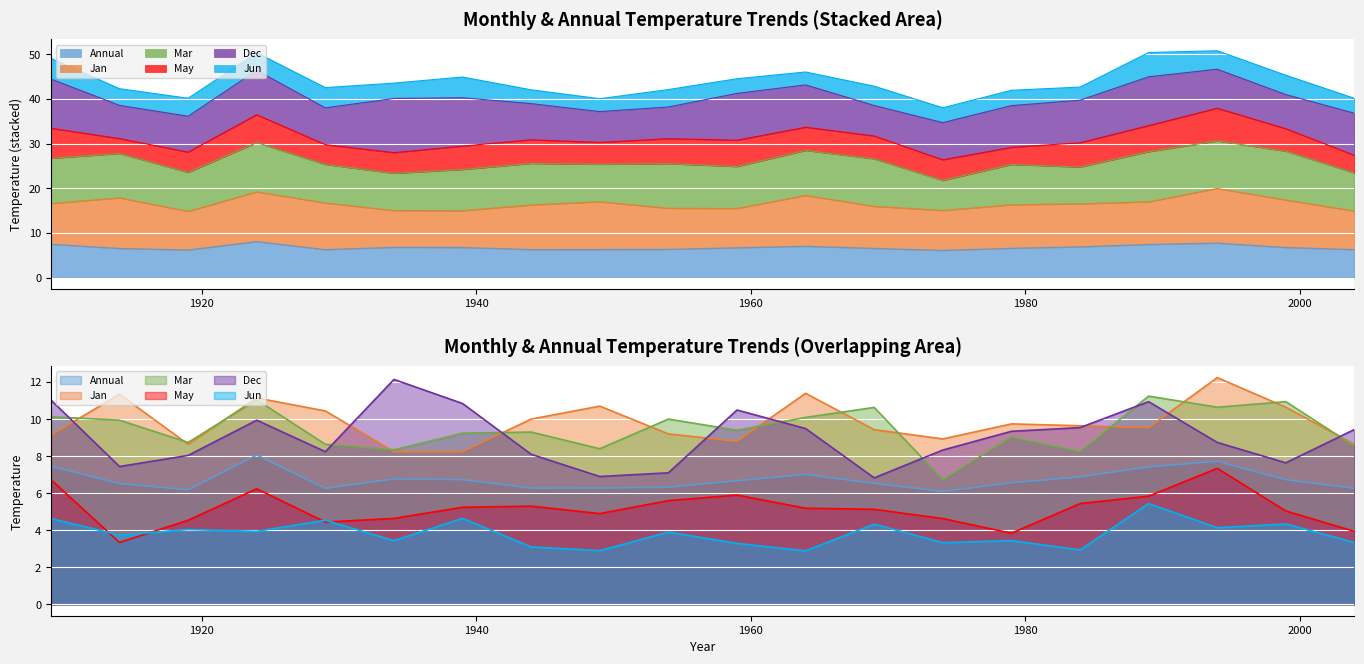

What is the difference between the maximum and minimum values in the Dec series?

5.3